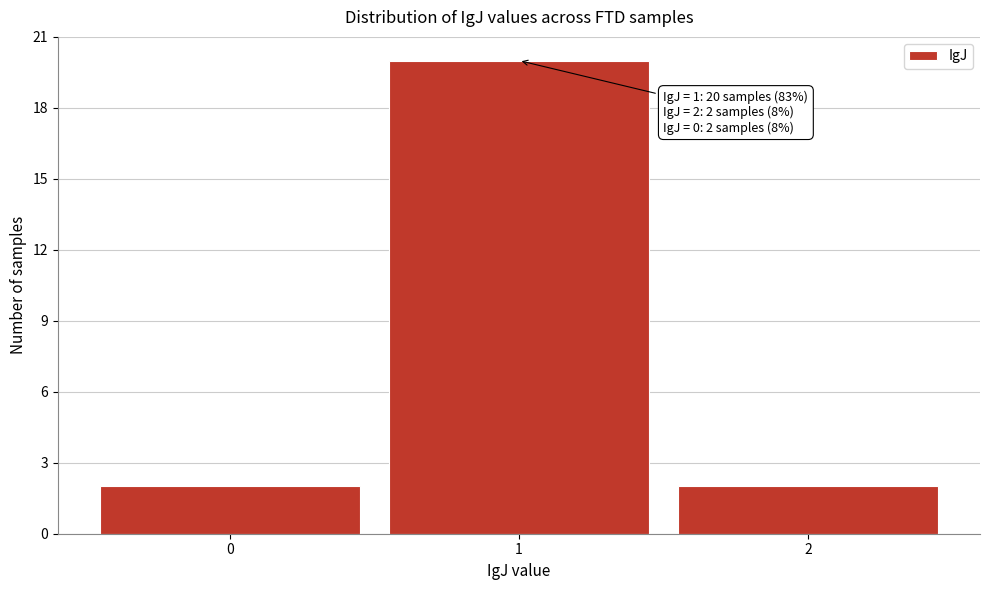

Which range on the x-axis has the tallest bar?

0.5 to 1.5